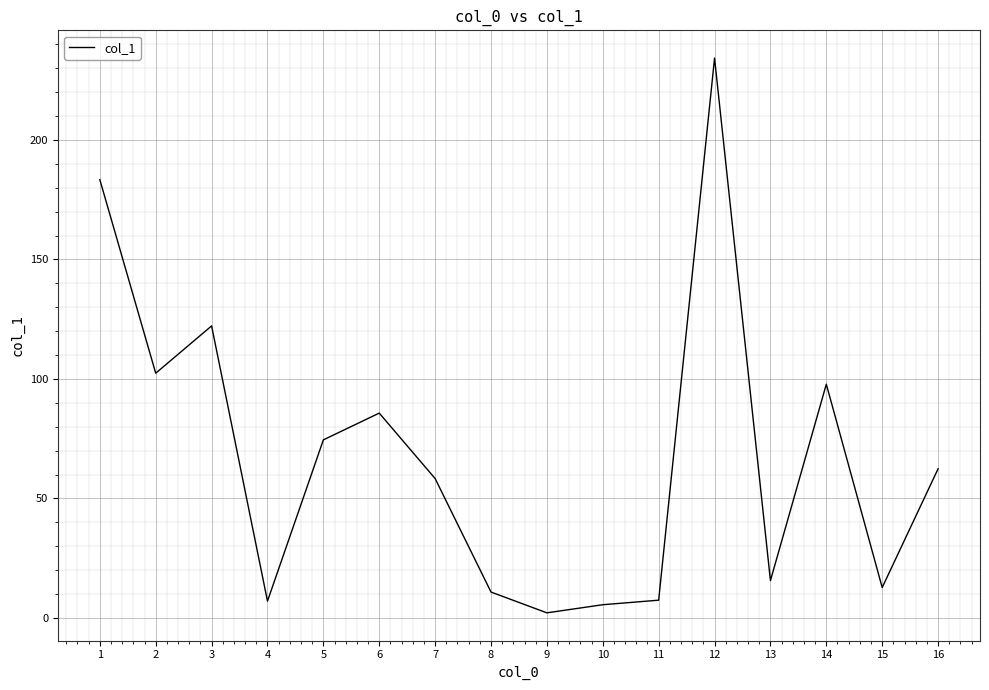

What is the difference between the values at 5 and 1?

108.9